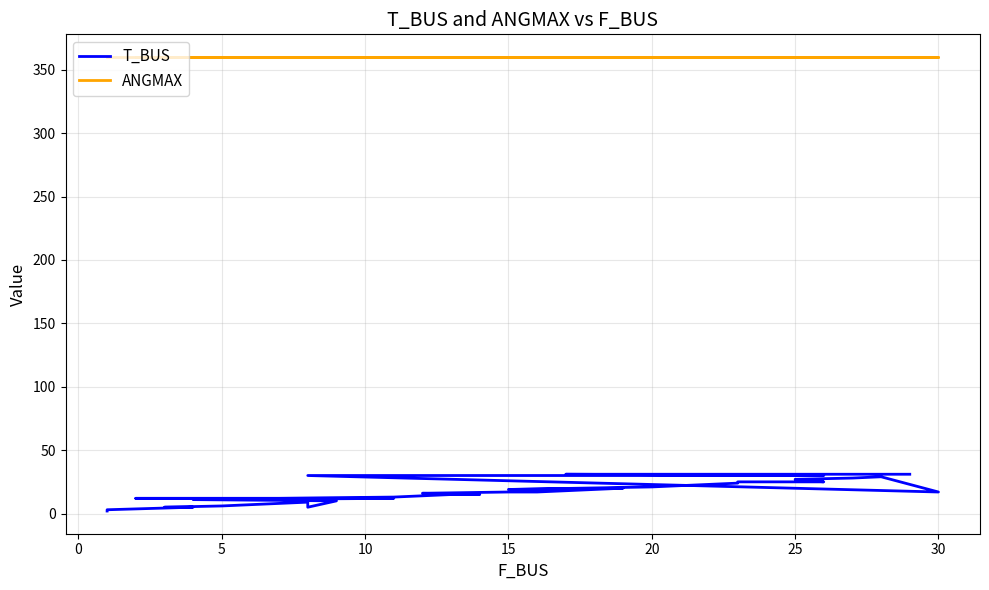

List the series in order of their peak value, highest first.

ANGMAX, T_BUS